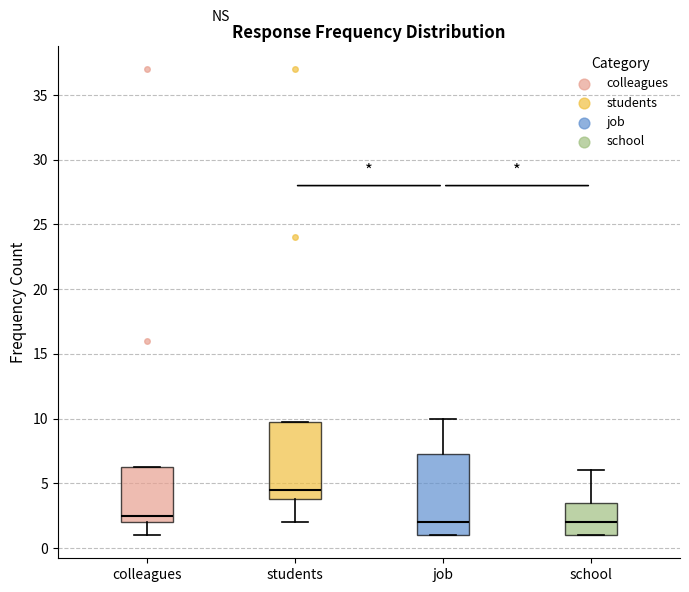

Reading left to right, read every box against the y-axis: the position of its median line, the range the box covers, and the ends of its whiskers. The values are not printed on the chart, so give them approximately, as read against the axis.

colleagues: median 2.5, box 2.0 to 6.5, whiskers 1.0 to 6.5
students: median 4.5, box 4.0 to 10.0, whiskers 2.0 to 10.0
job: median 2.0, box 1.0 to 7.5, whiskers 1.0 to 10.0
school: median 2.0, box 1.0 to 3.5, whiskers 1.0 to 6.0